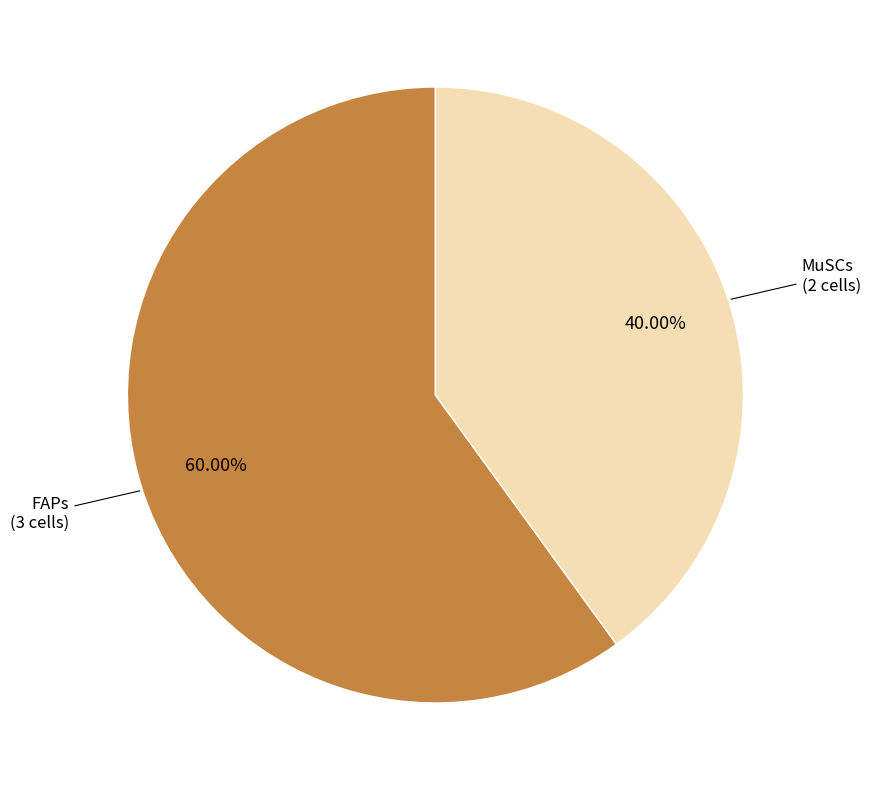

Is there a majority slice in this chart?

Yes